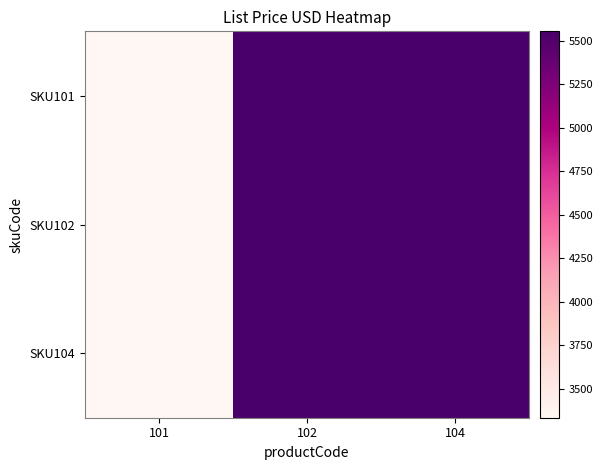

At which category is the sum across all series the highest?

102